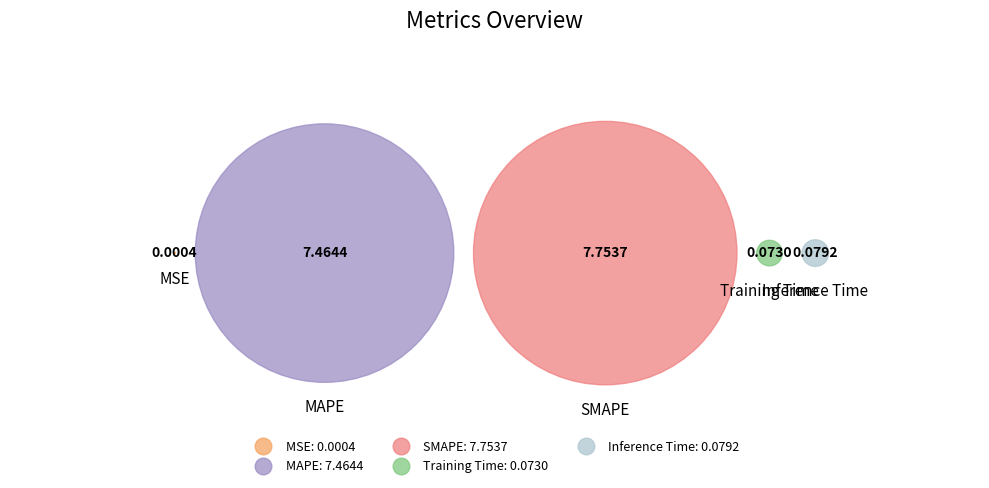

Which slice is the smallest?

MSE